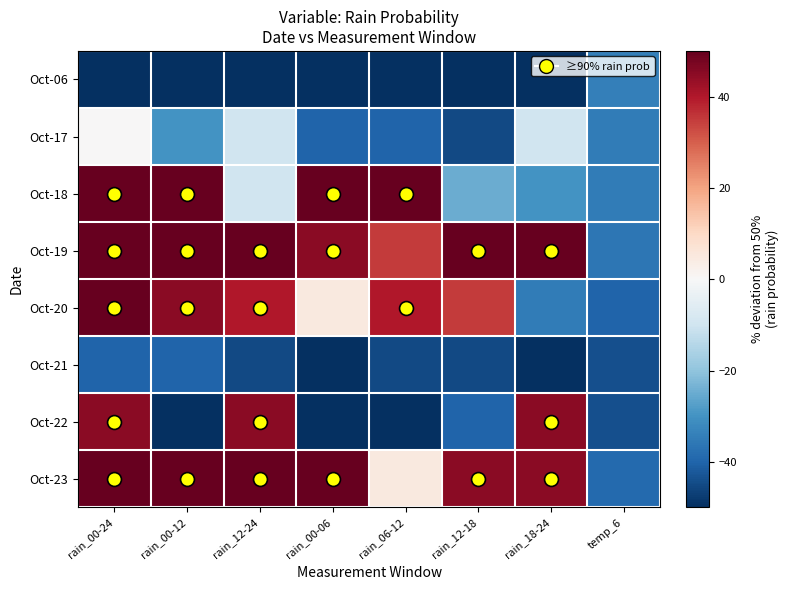

At how many categories does at least one series exceed 40?

7